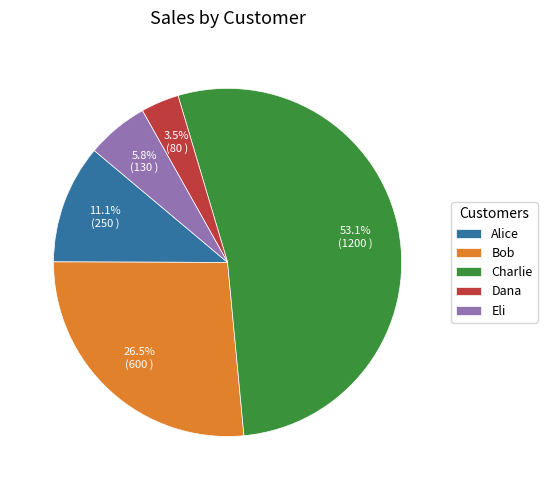

To the nearest percent, what portion does Eli represent?

6%